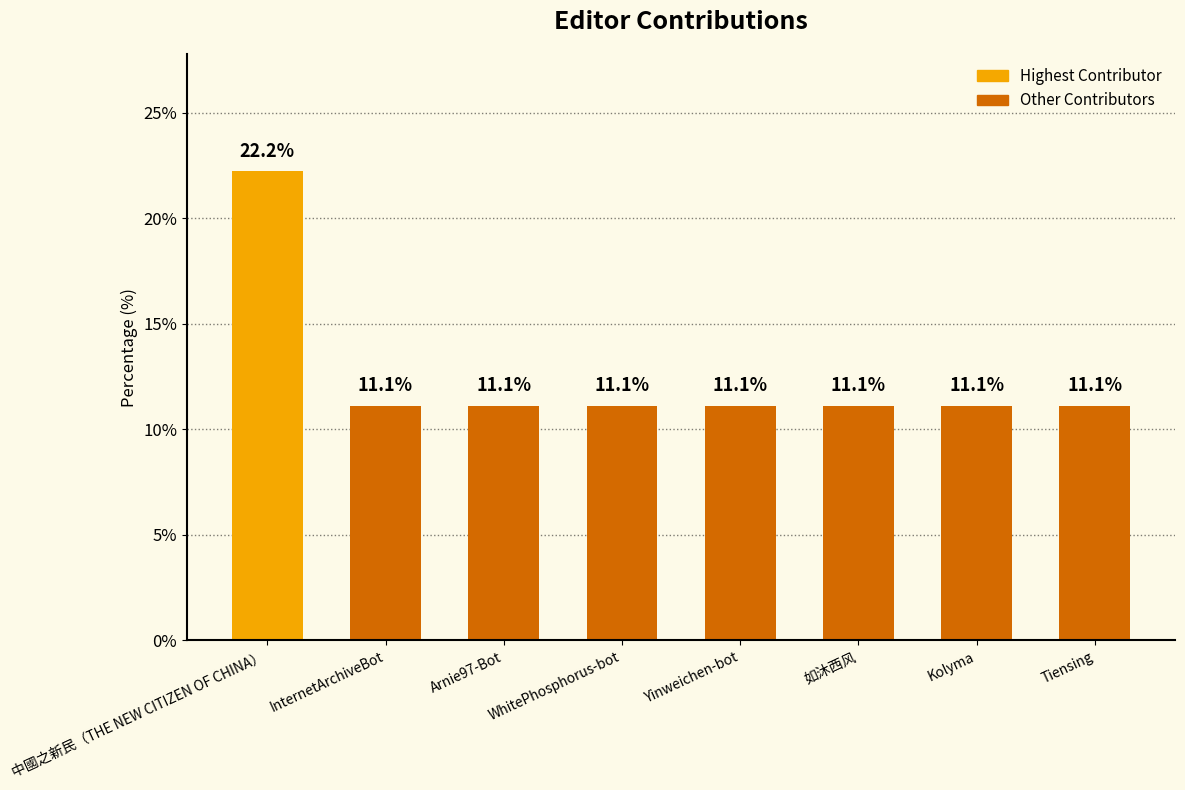

What is the minimum value shown in the chart?

11.1